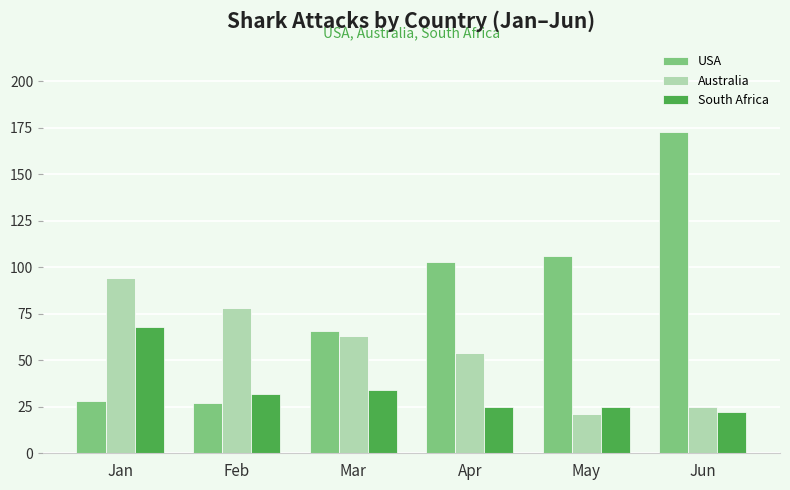

What is the total value across all series at Jan?

190